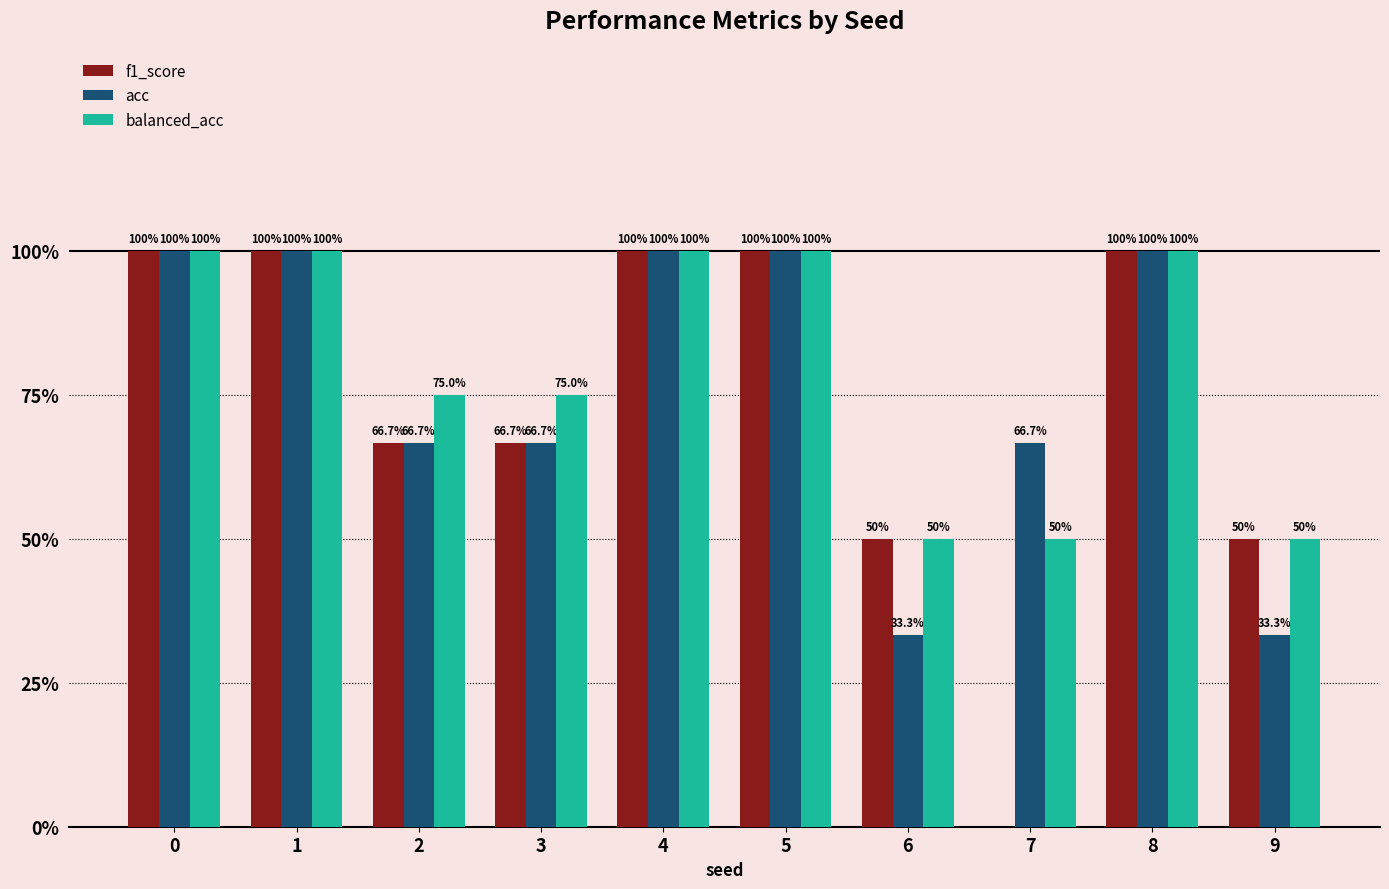

Is it true that balanced_acc equals 0.5 at 6?

True